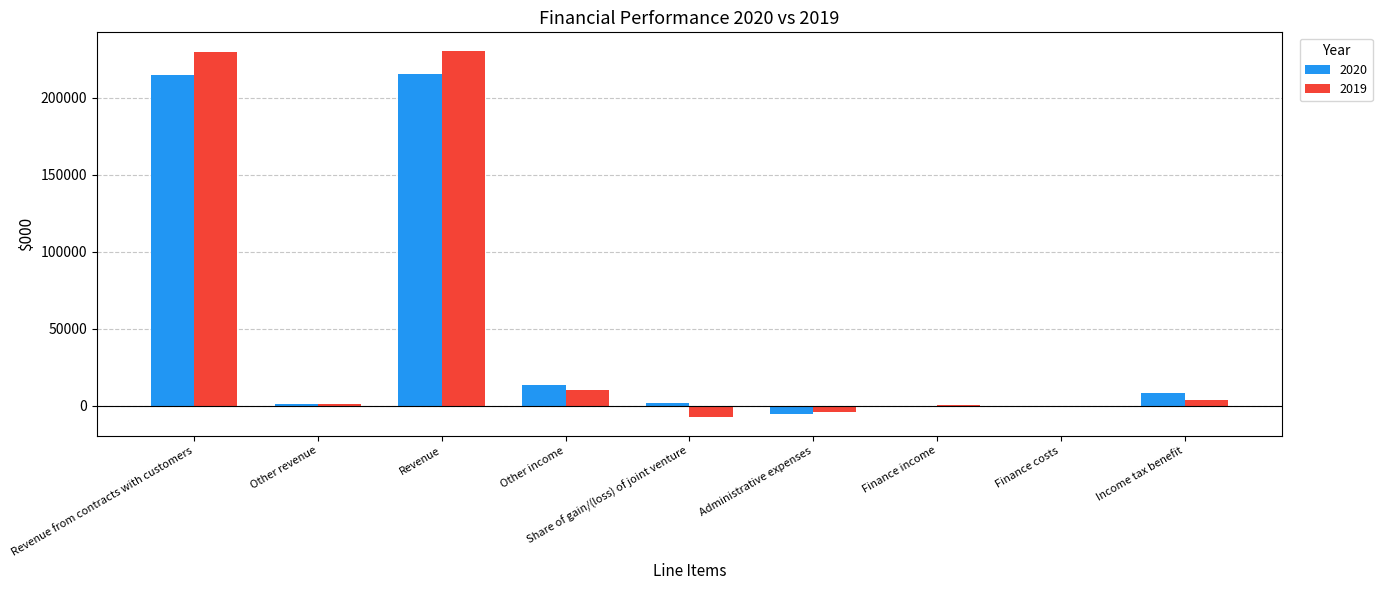

What are all the series names shown in the legend?

2020, 2019